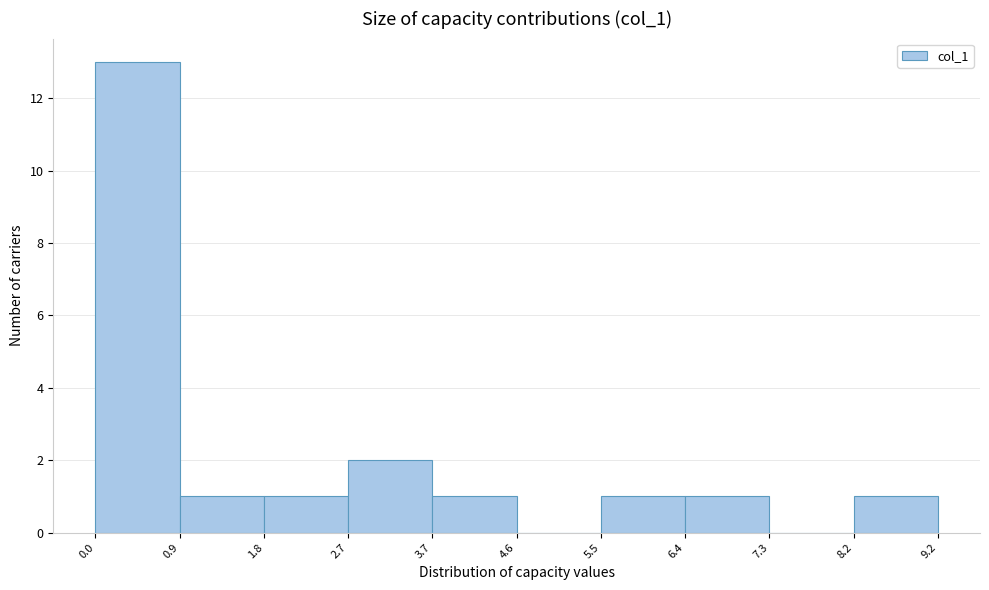

Reading left to right, transcribe this chart: for each bar, give the range it covers on the x-axis and its height. The values are not printed on the chart, so give them approximately, as read against the axis.

0.0 to 0.9: 13
0.9 to 1.8: 1
1.8 to 2.7: 1
2.7 to 3.7: 2
3.7 to 4.6: 1
4.6 to 5.5: 0
5.5 to 6.4: 1
6.4 to 7.3: 1
7.3 to 8.2: 0
8.2 to 9.2: 1